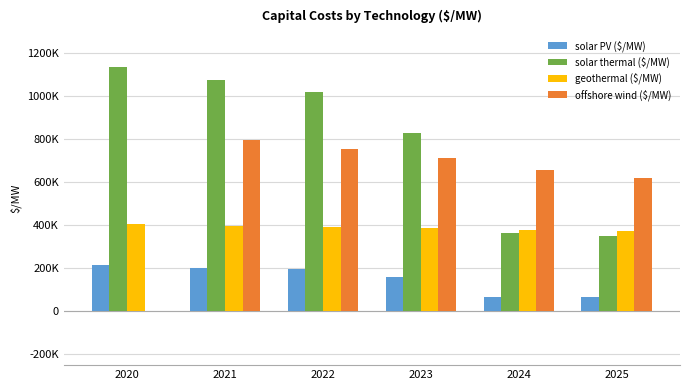

What is the sum of the solar thermal ($/MW) values at 2023 and 2024?

1193225.0